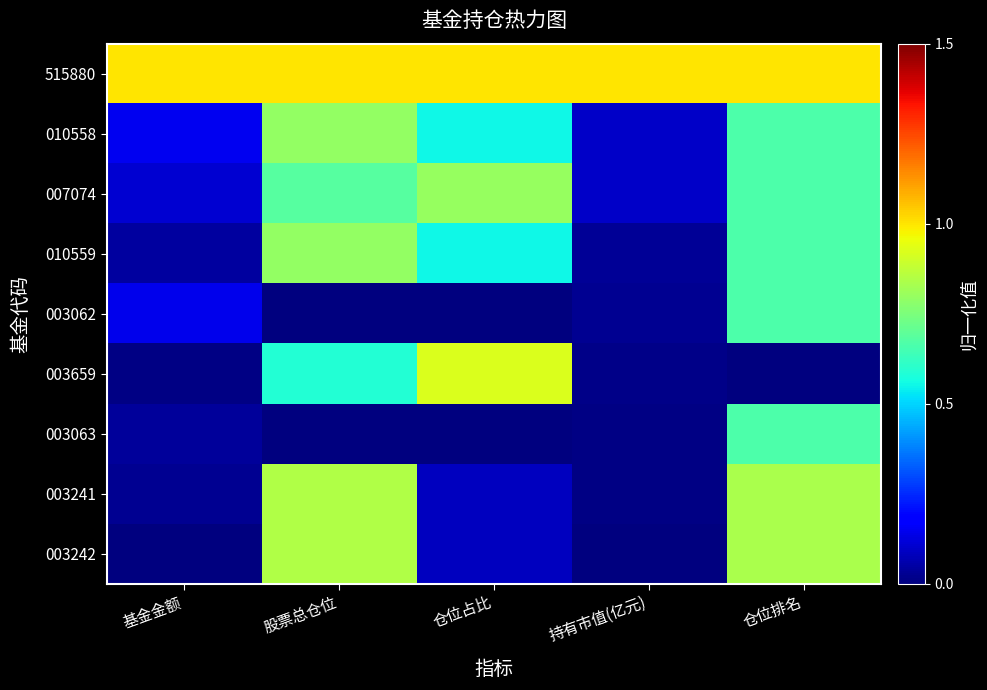

Count the number of data series in this chart.

9